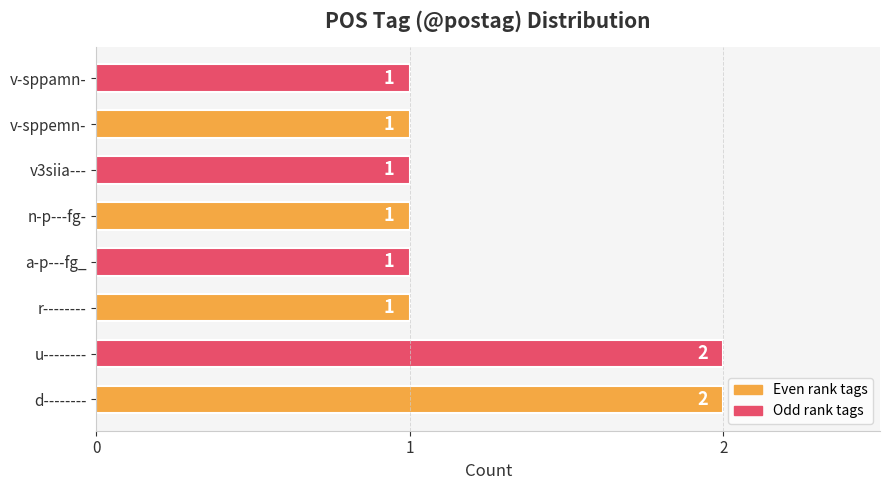

What is the ratio of the value at v-sppamn- to the value at v3siia---?

1.0